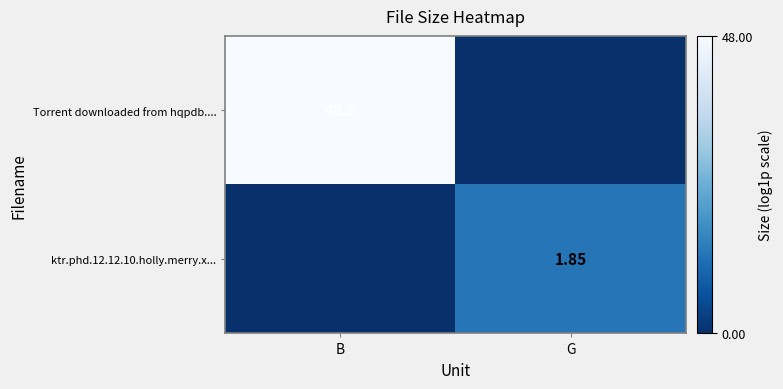

Which series has the largest range (max minus min)?

Torrent downloaded from hqpdb....